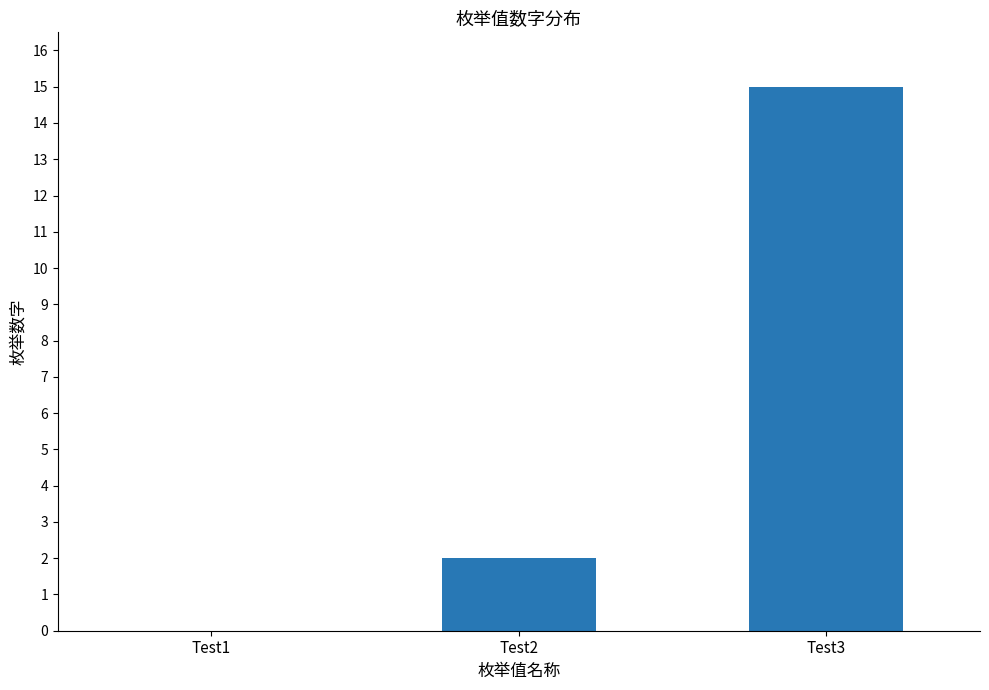

What is the sum of all values?

17